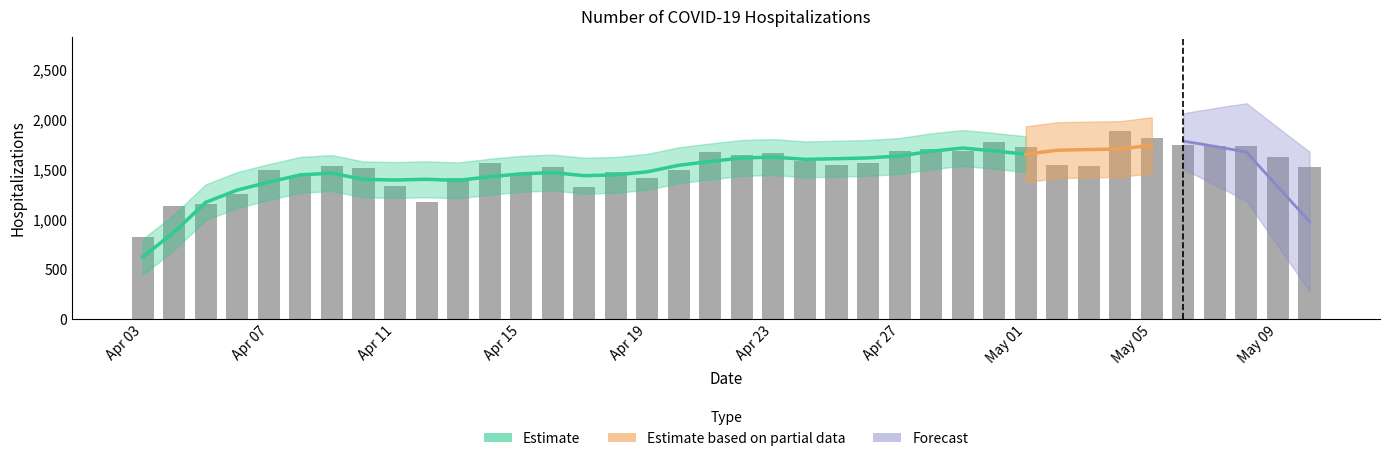

What is the label of the 35th bar from the left?

2020/05/07